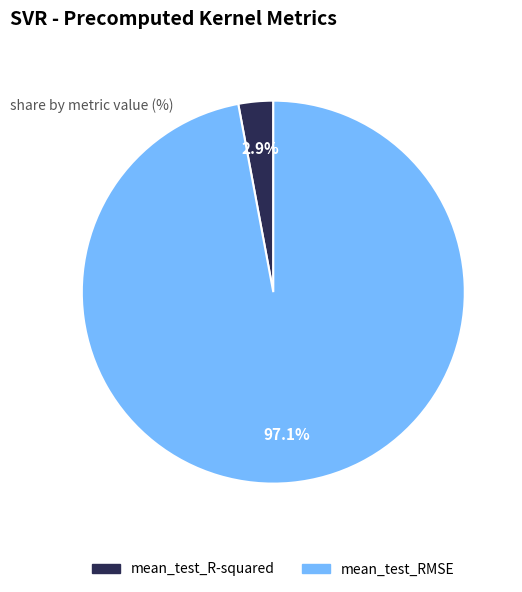

To the nearest percent, what is the combined percentage of mean_test_R-squared and mean_test_RMSE?

100%